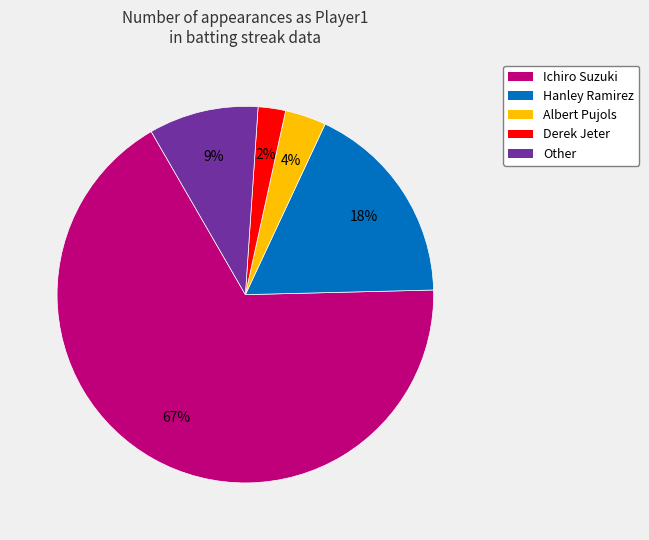

Combined, do Other and Derek Jeter account for over 50%?

No